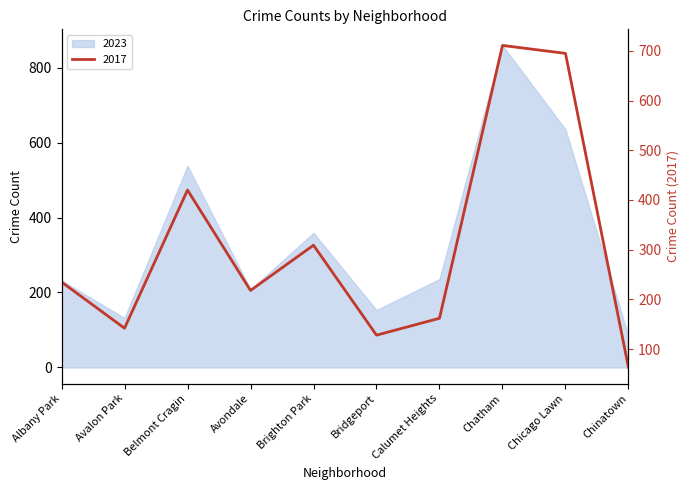

List the series in order of their overall mean, highest first.

2023, 2017